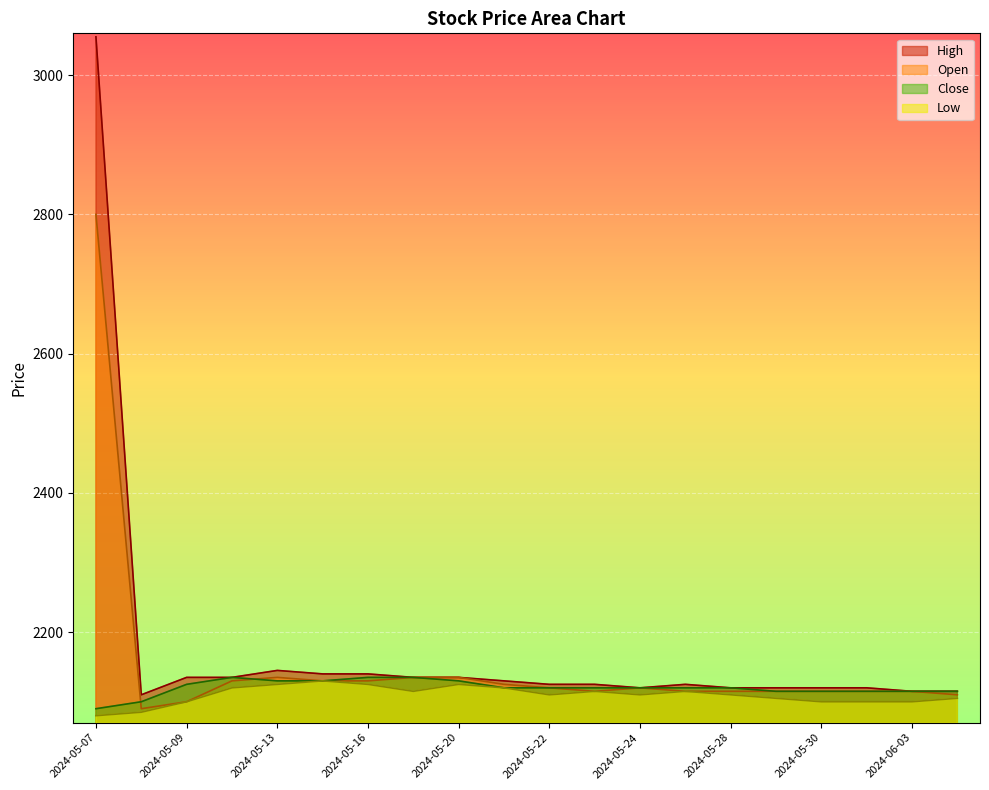

At how many categories does at least one series exceed 2453?

1